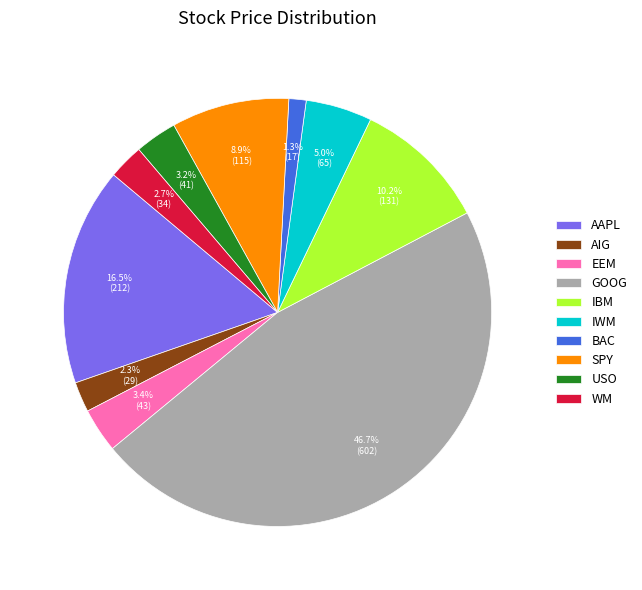

Between IWM and USO, which is larger?

IWM